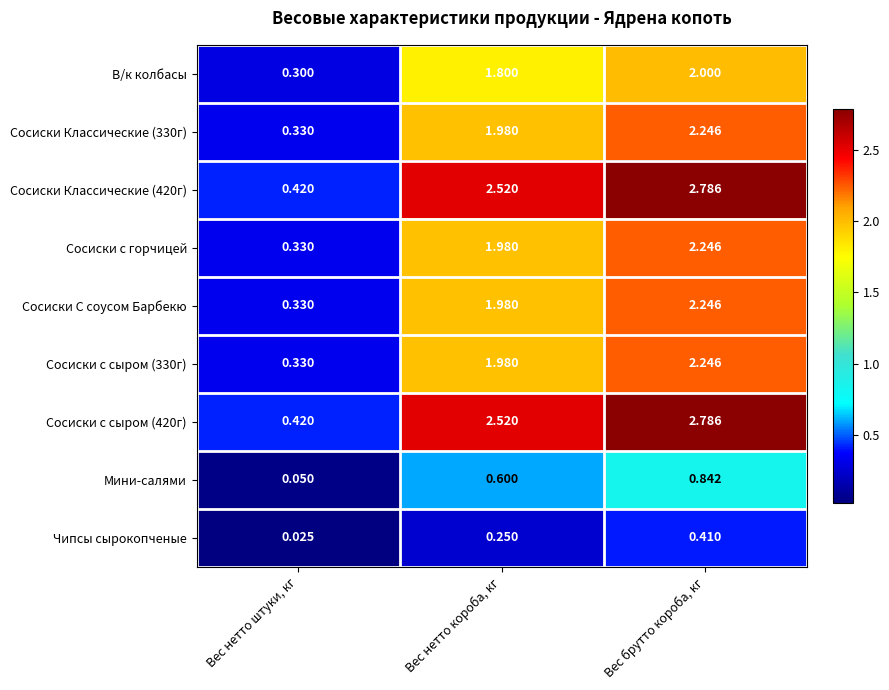

List the labels in order of Сосиски с сыром (330г) value, smallest first.

Вес нетто штуки, кг, Вес нетто короба, кг, Вес брутто короба, кг